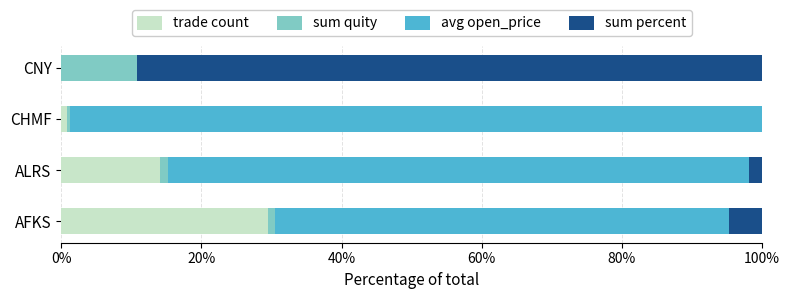

What is the sum of all trade count values?

44.5